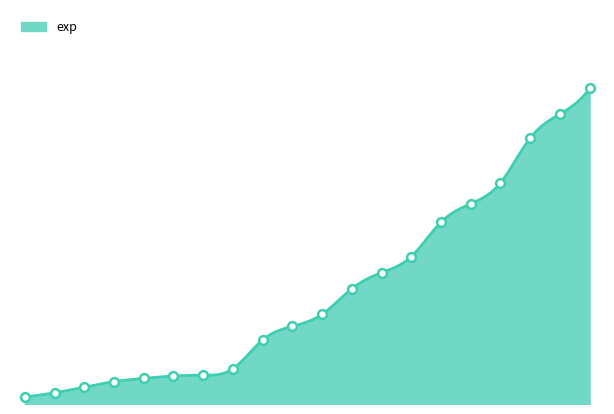

Is this an area chart (filled region under the line)?

Yes